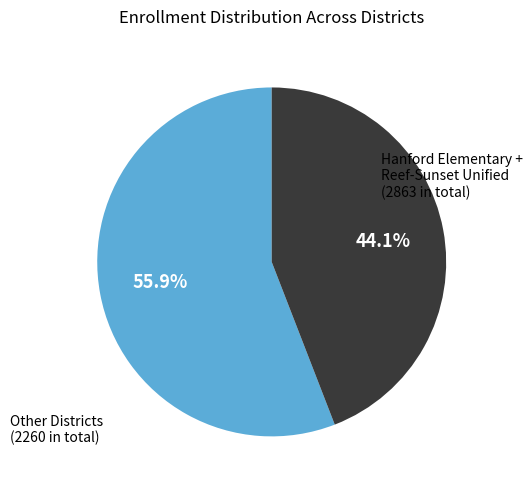

How many slices are in this pie chart?

2